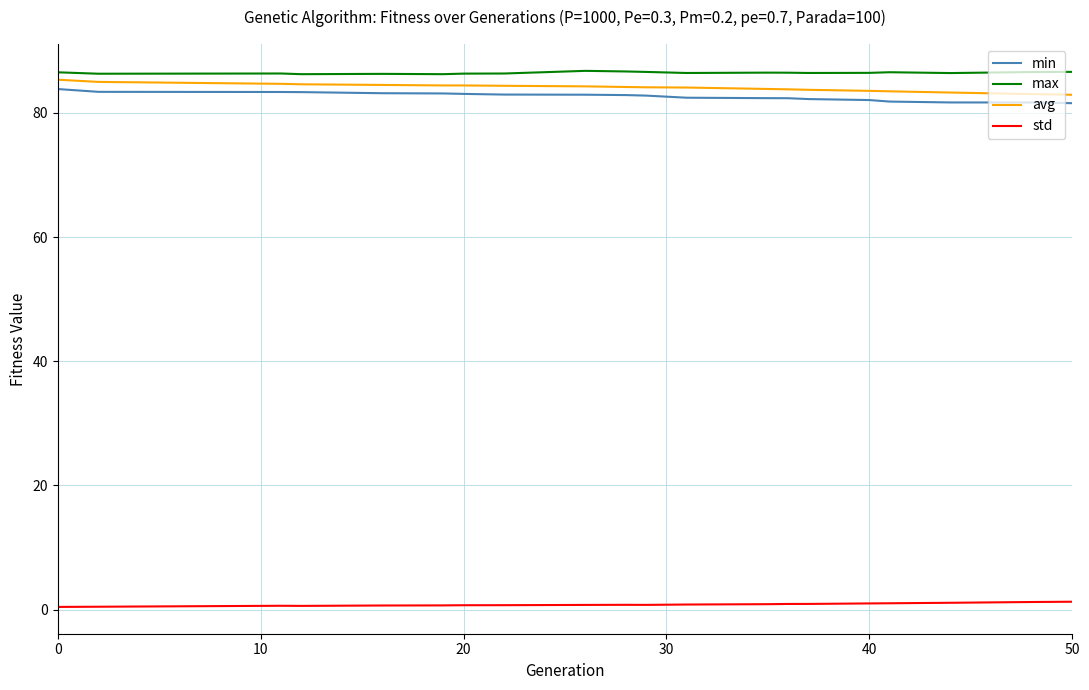

True or false: avg and std intersect in this chart.

False